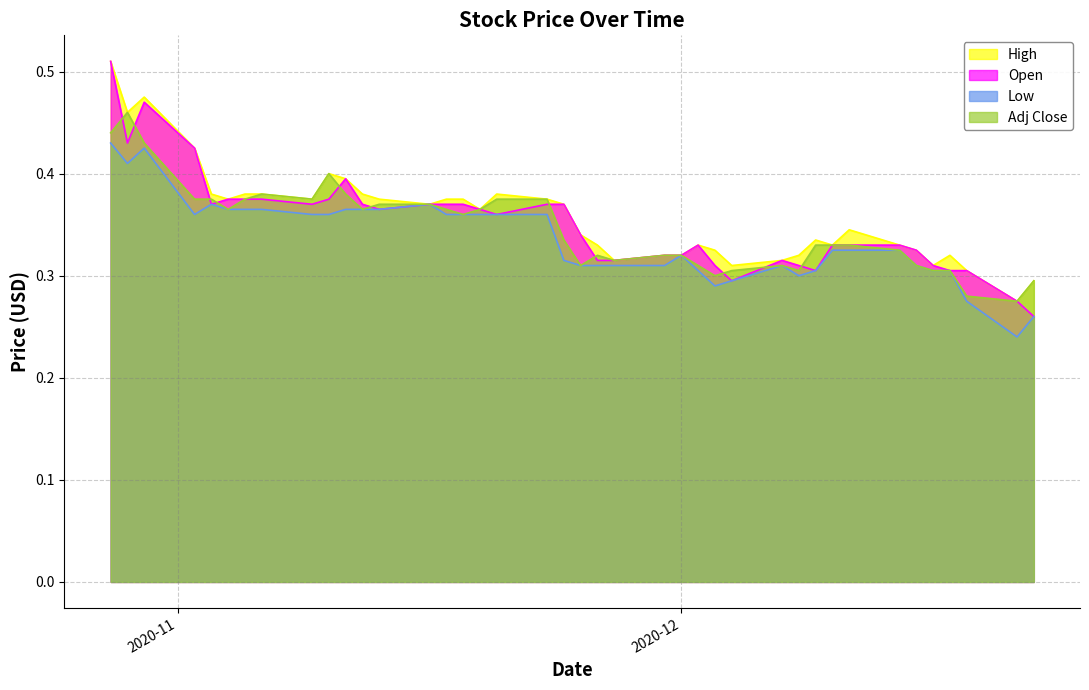

What is the smallest value displayed?

0.2